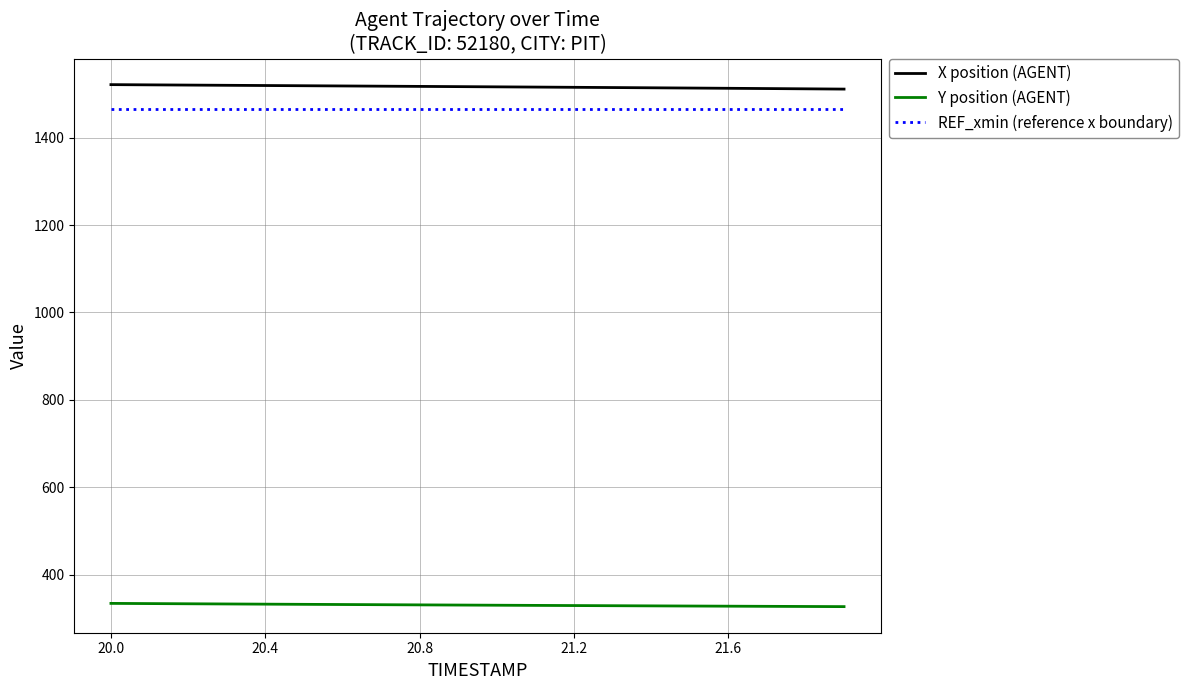

What is the minimum value shown in the chart?

327.6